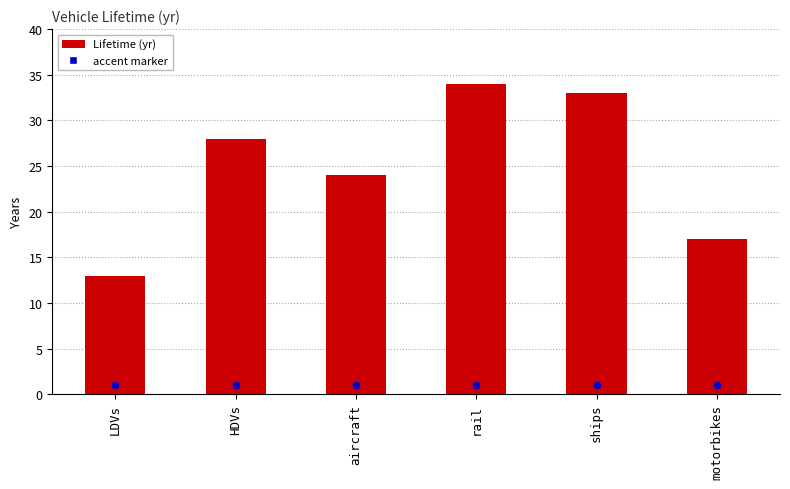

Which has a higher value, HDVs or rail?

rail